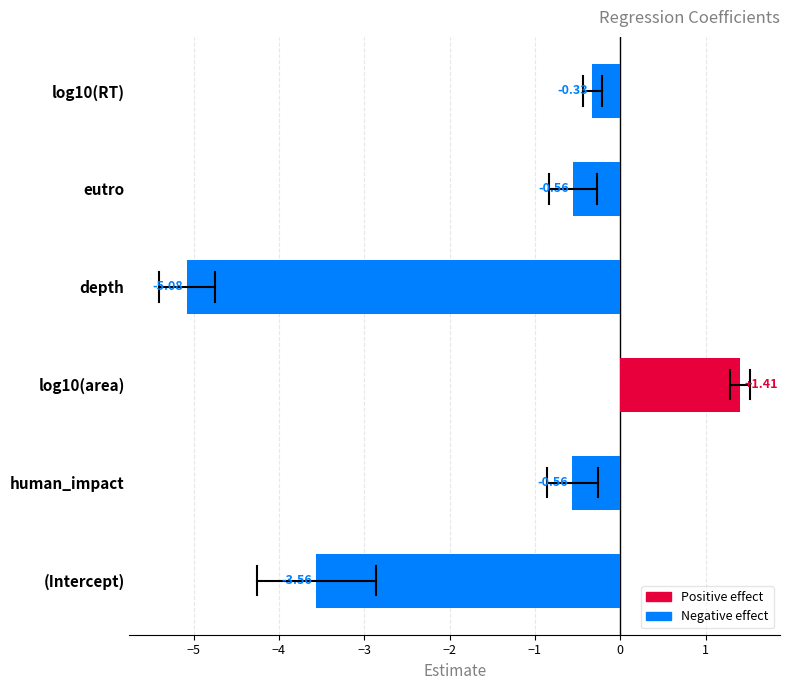

What is the change in value from log10(area) to eutro?

-2.0